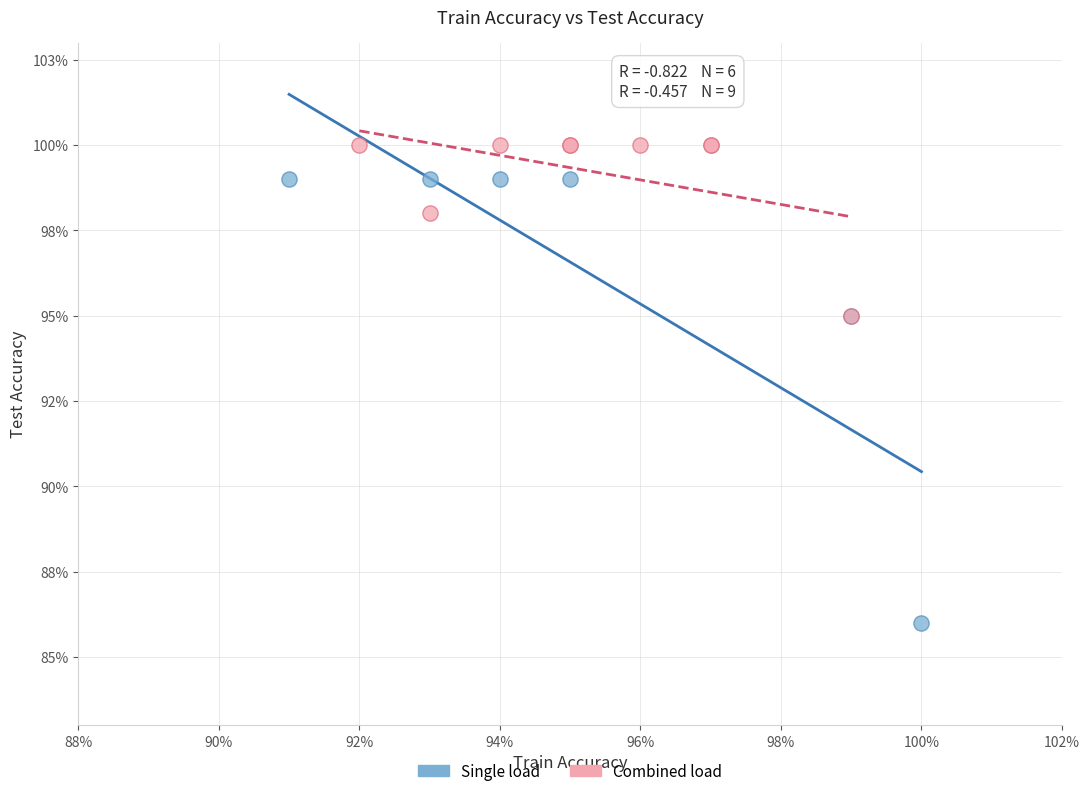

What are all the series names shown in the legend?

Single load, Combined load